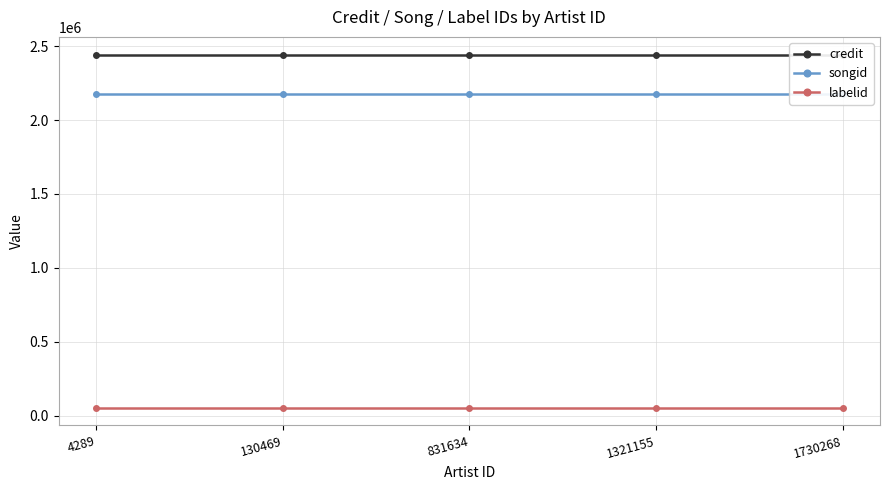

At which category does the chart reach its minimum across all series?

4289